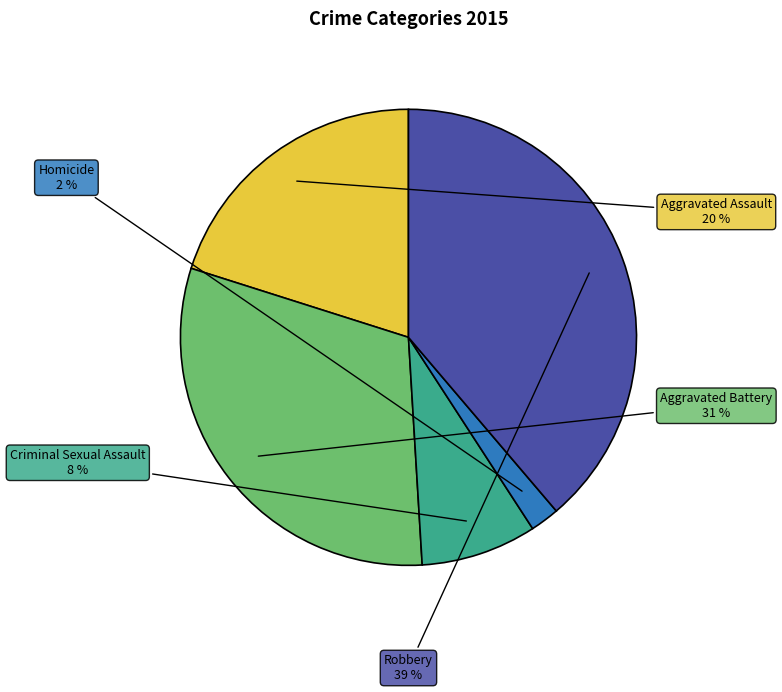

To the nearest percent, what percentage of the pie is Aggravated Assault?

20%